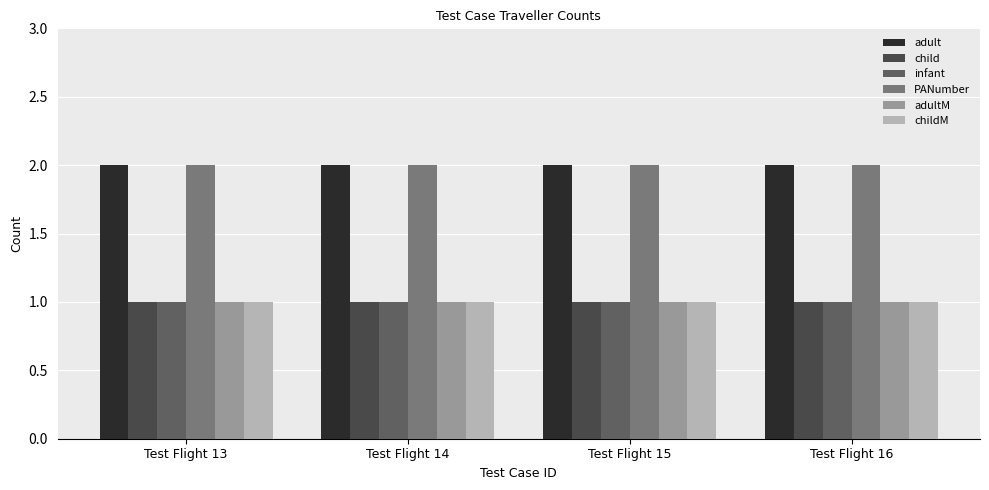

Reading left to right, transcribe all the data shown in this chart.

adult: Test Flight 13=2	Test Flight 14=2	Test Flight 15=2	Test Flight 16=2
child: Test Flight 13=1	Test Flight 14=1	Test Flight 15=1	Test Flight 16=1
infant: Test Flight 13=1	Test Flight 14=1	Test Flight 15=1	Test Flight 16=1
PANumber: Test Flight 13=2	Test Flight 14=2	Test Flight 15=2	Test Flight 16=2
adultM: Test Flight 13=1	Test Flight 14=1	Test Flight 15=1	Test Flight 16=1
childM: Test Flight 13=1	Test Flight 14=1	Test Flight 15=1	Test Flight 16=1